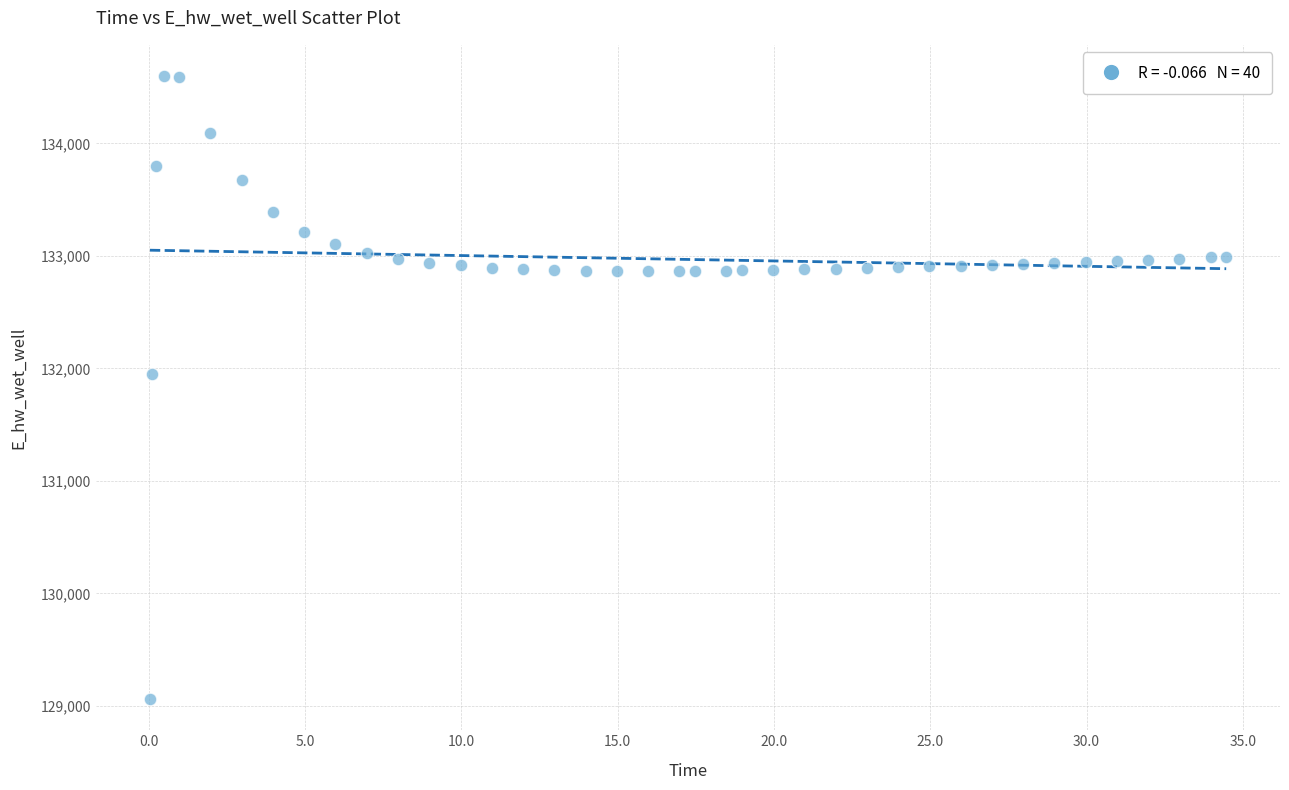

What Y value in the scatter plot is closest to 131829?

131949.7